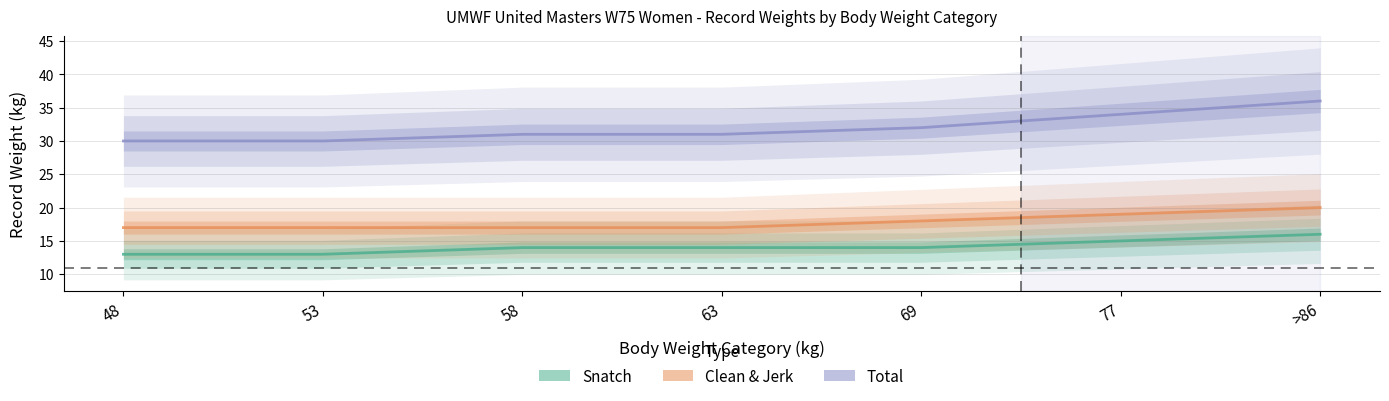

What is the average value of the Total series?

32